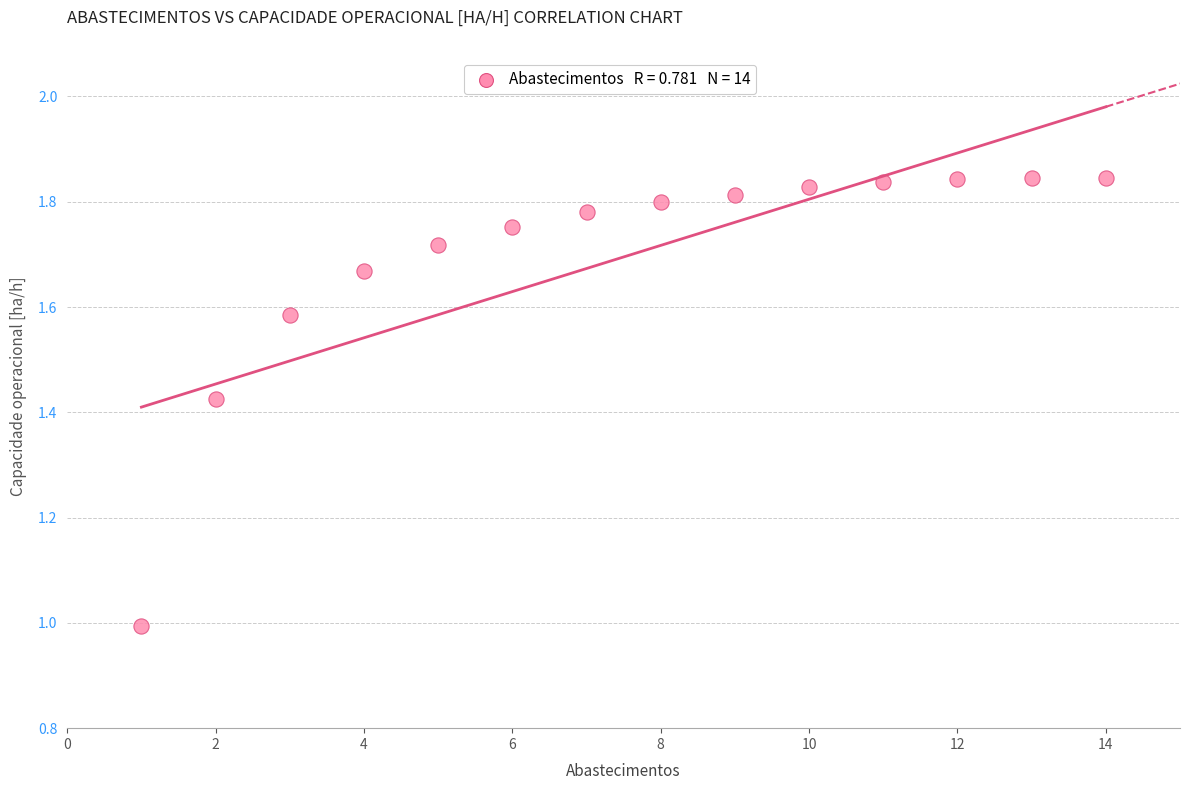

What is the range of Y values (max minus min)?

0.9